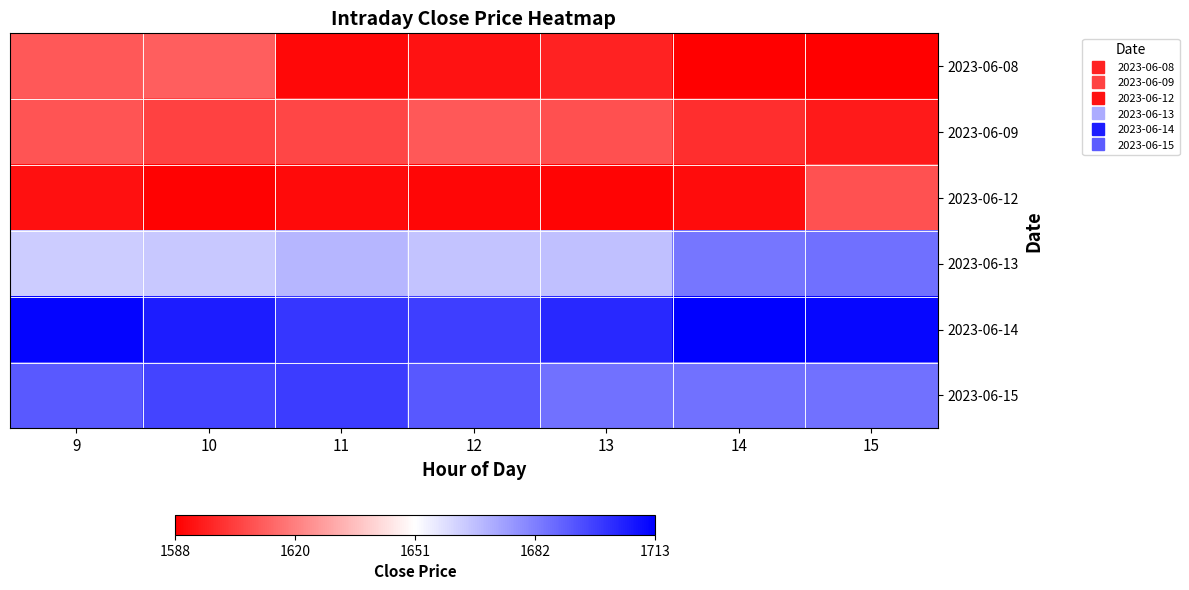

At 10, list the series in order from smallest to largest.

2023-06-12, 2023-06-09, 2023-06-08, 2023-06-13, 2023-06-15, 2023-06-14